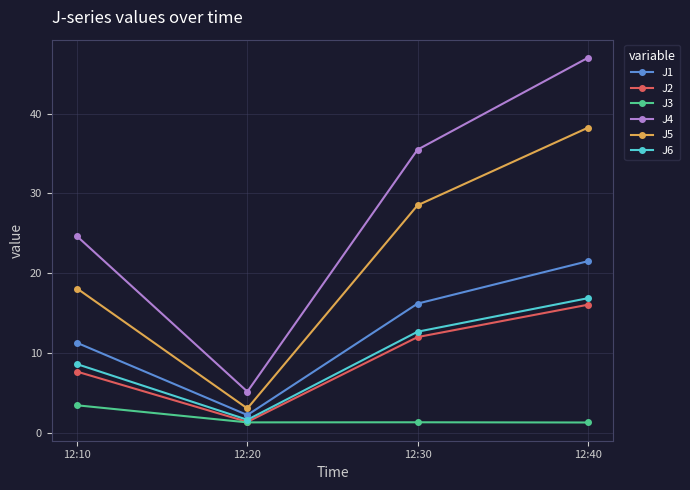

Which series has the largest total across all categories?

J4